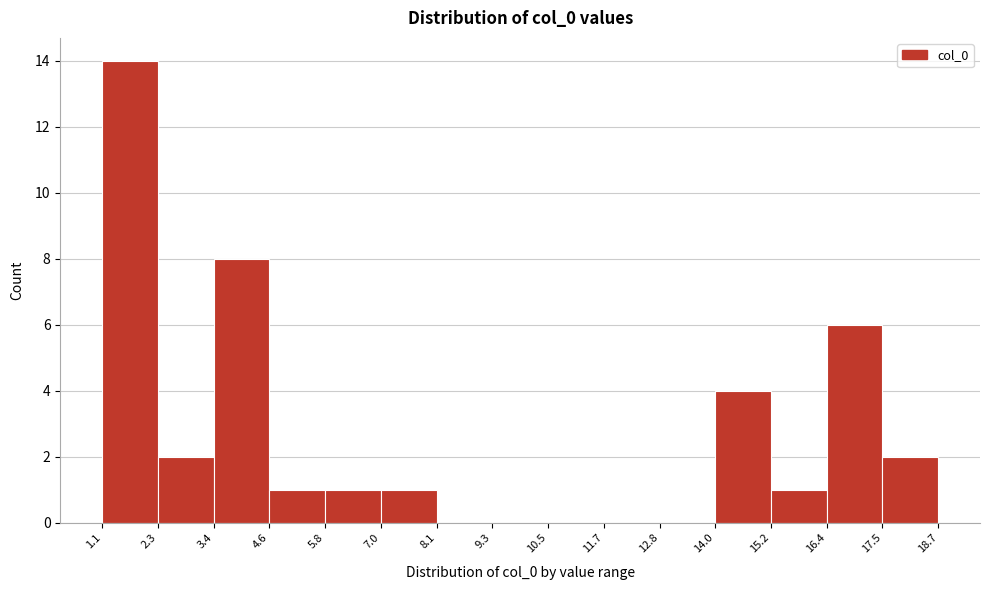

Over which range of the x-axis is the bar tallest?

1.1 to 2.3